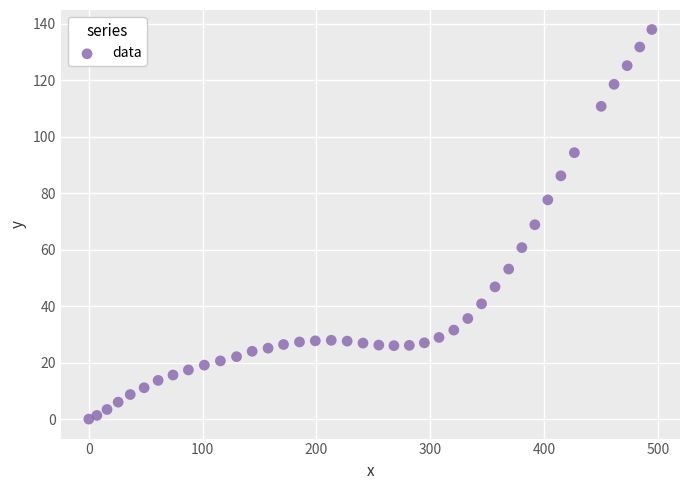

What is the range of X values (max minus min)?

494.7